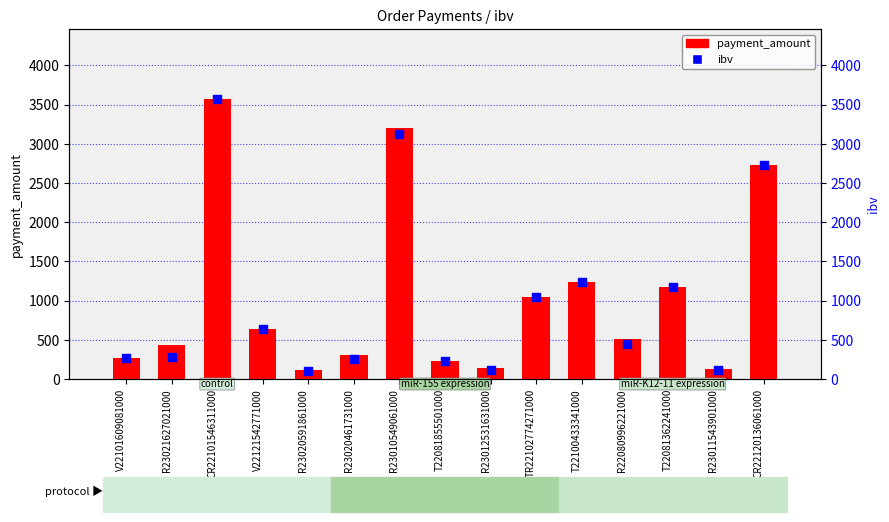

Which series contains the lowest Y value?

ibv